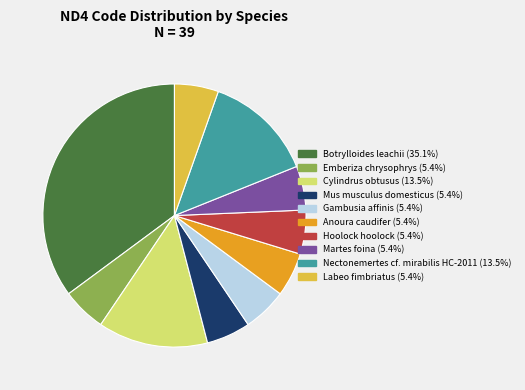

Is it true that Mus musculus domesticus is 14% of the pie?

False